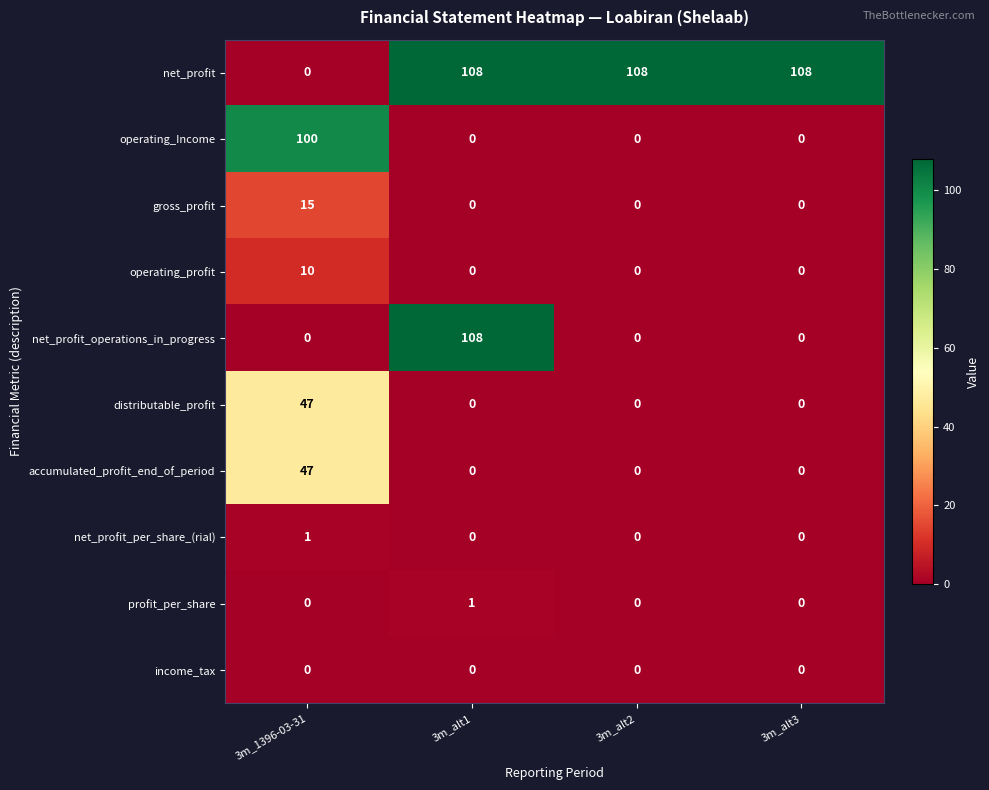

What is the sum of the distributable_profit values at 3m_alt3 and 3m_1396-03-31?

47